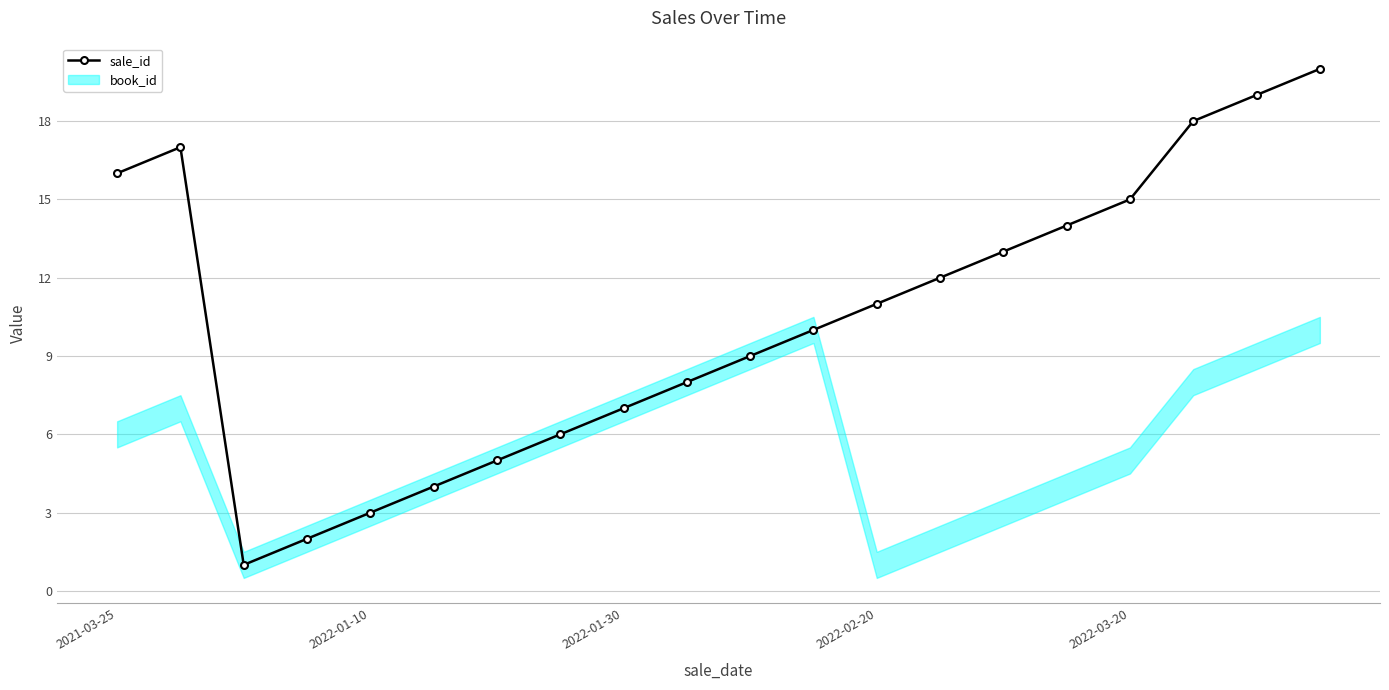

True or false: sale_id has a value of 7 at 2022-01-30.

True